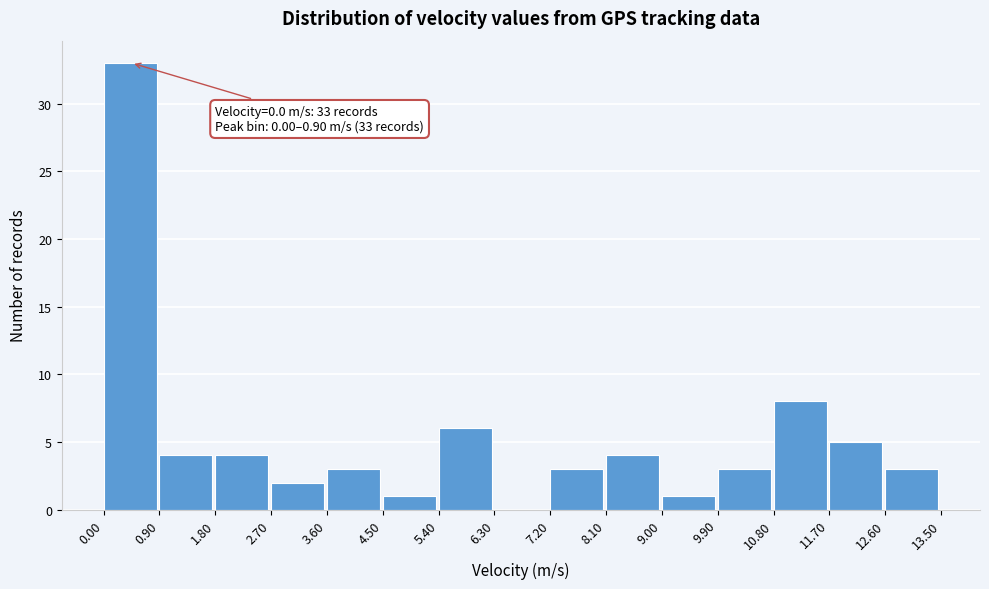

Which range on the x-axis has the tallest bar?

0.00 to 0.90